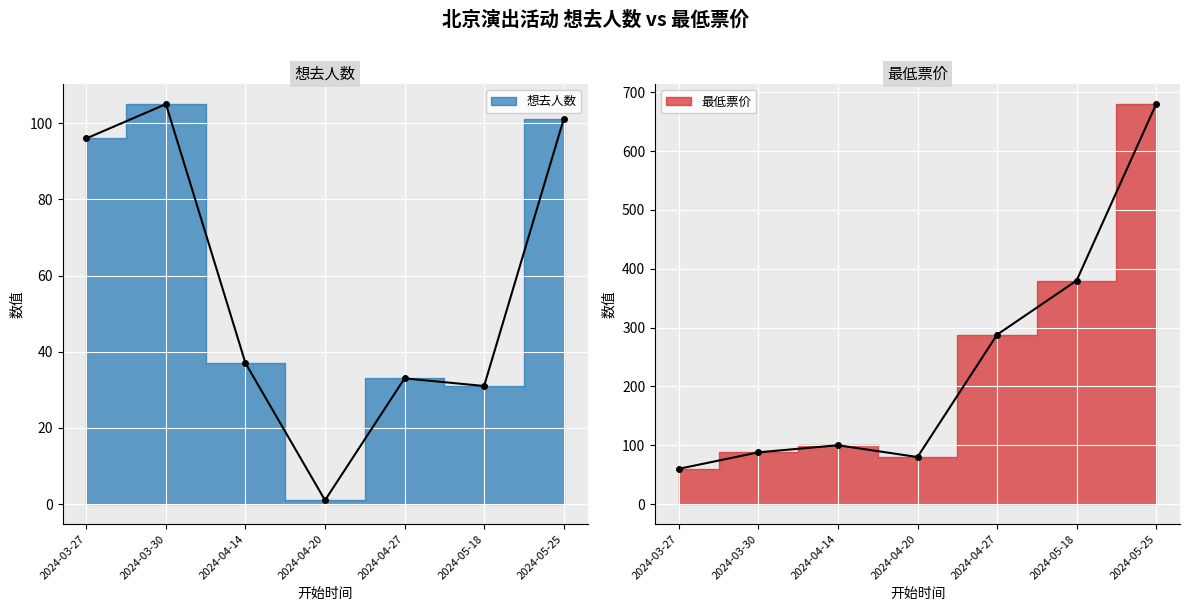

How many interior local peaks does the 最低票价 series have?

1